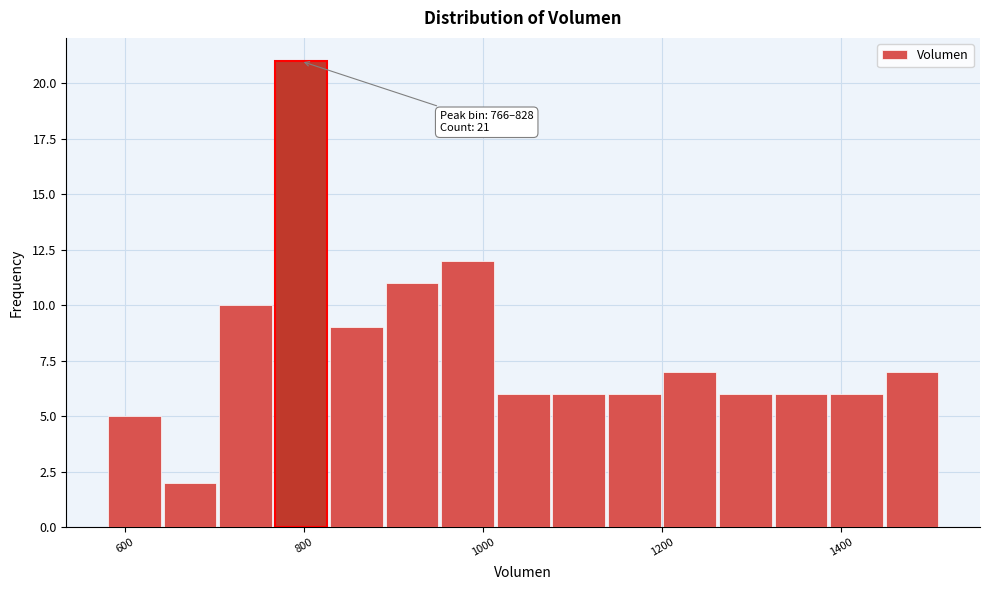

Read against the x-axis, roughly where is the centre of the tallest bar?

800